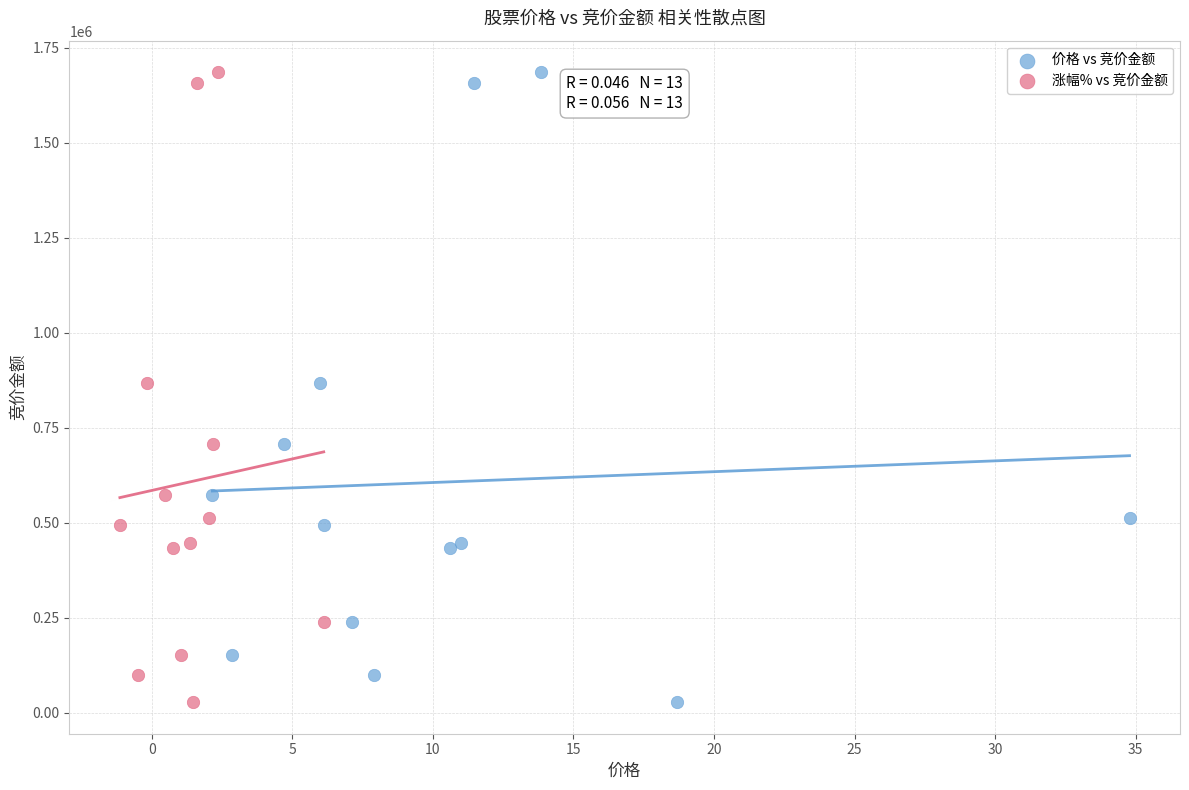

What are all the series names shown in the legend?

价格 vs 竞价金额, 涨幅% vs 竞价金额